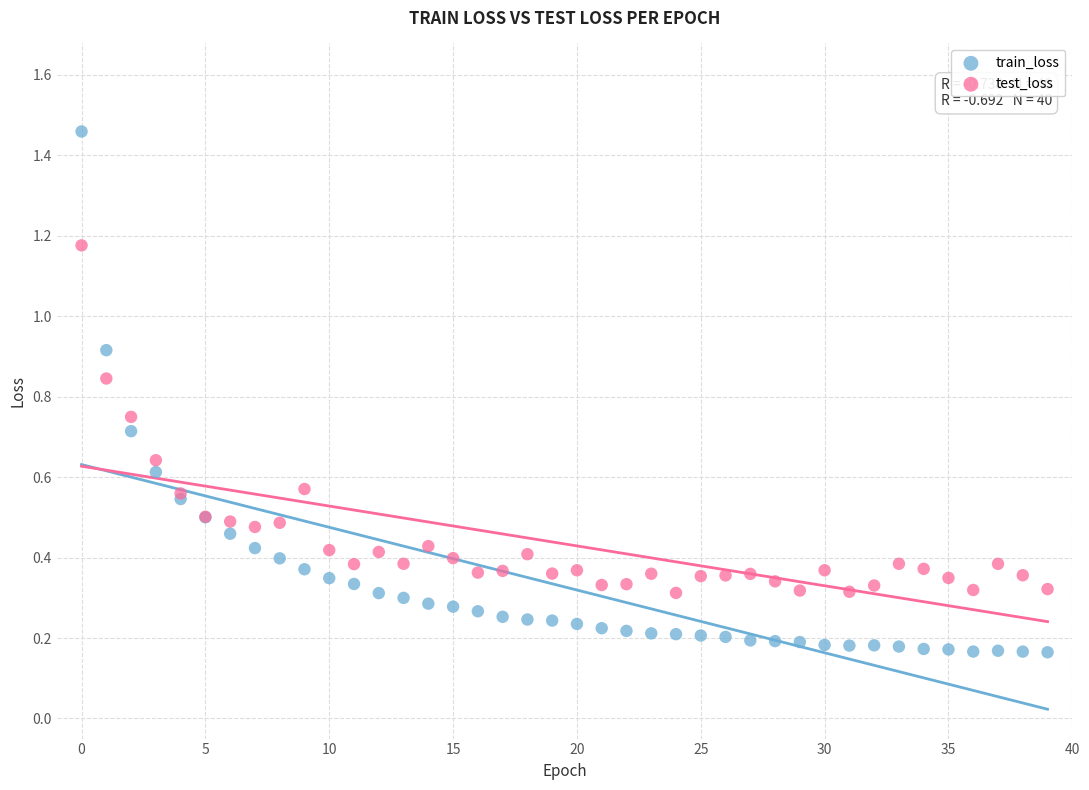

Which series reaches the maximum Y coordinate?

train_loss